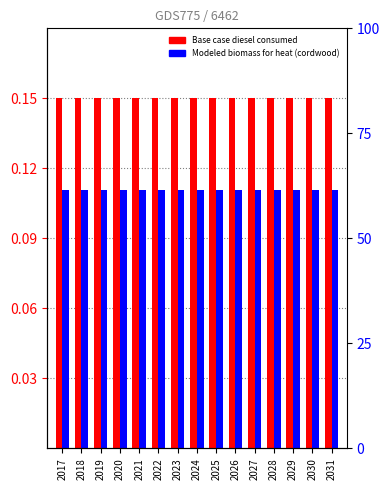

What is the sum of the Modeled biomass for heat (cordwood) values at 2028 and 2030?

0.2